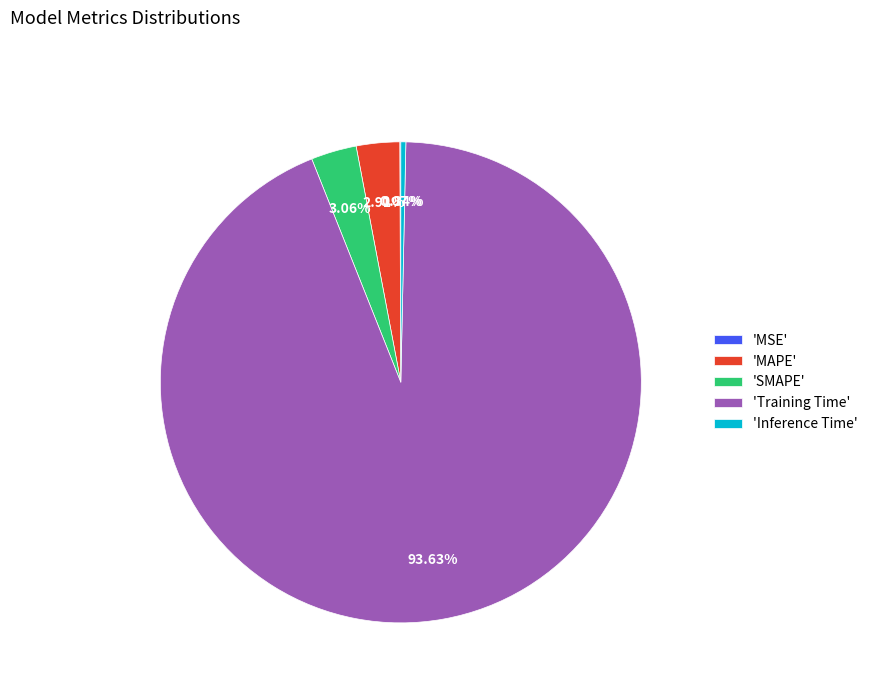

Is 'Training Time' the majority of the pie?

Yes